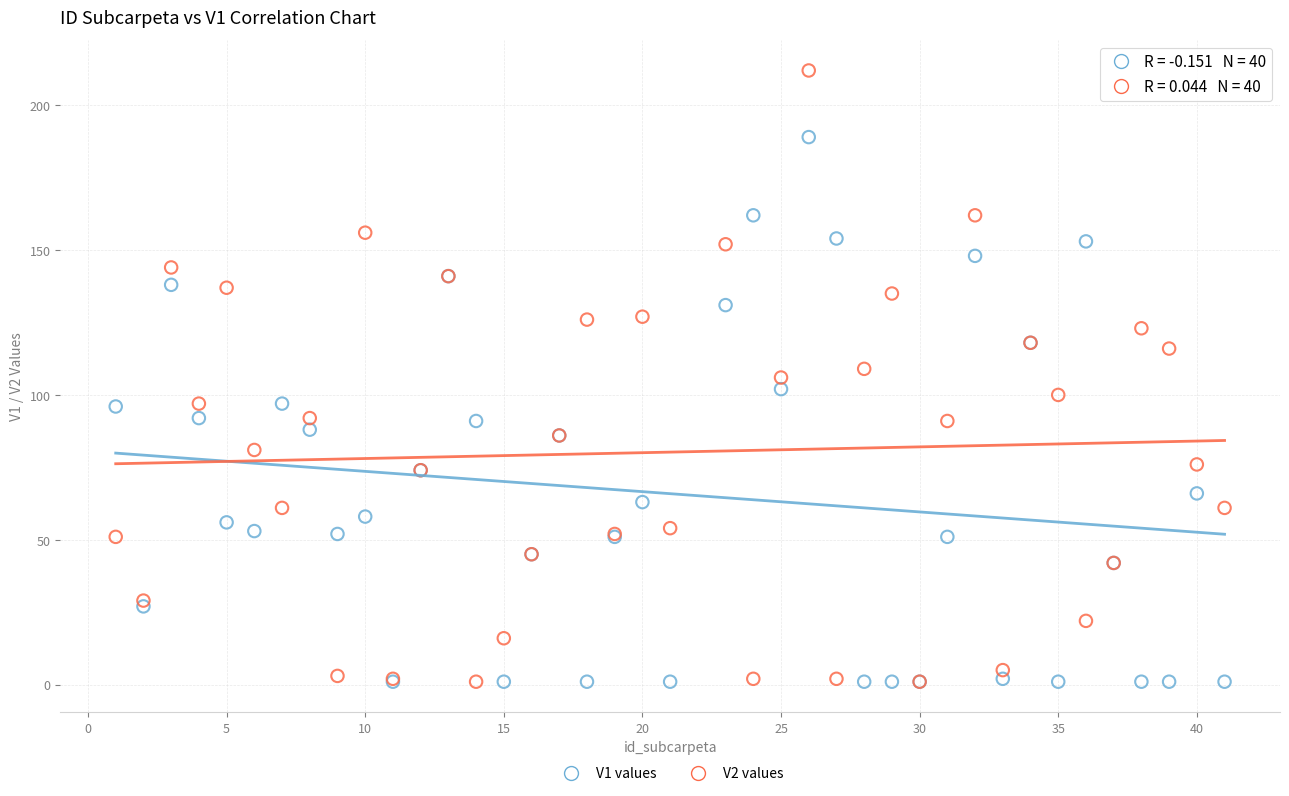

What are all the series names shown in the legend?

V1 values, V2 values